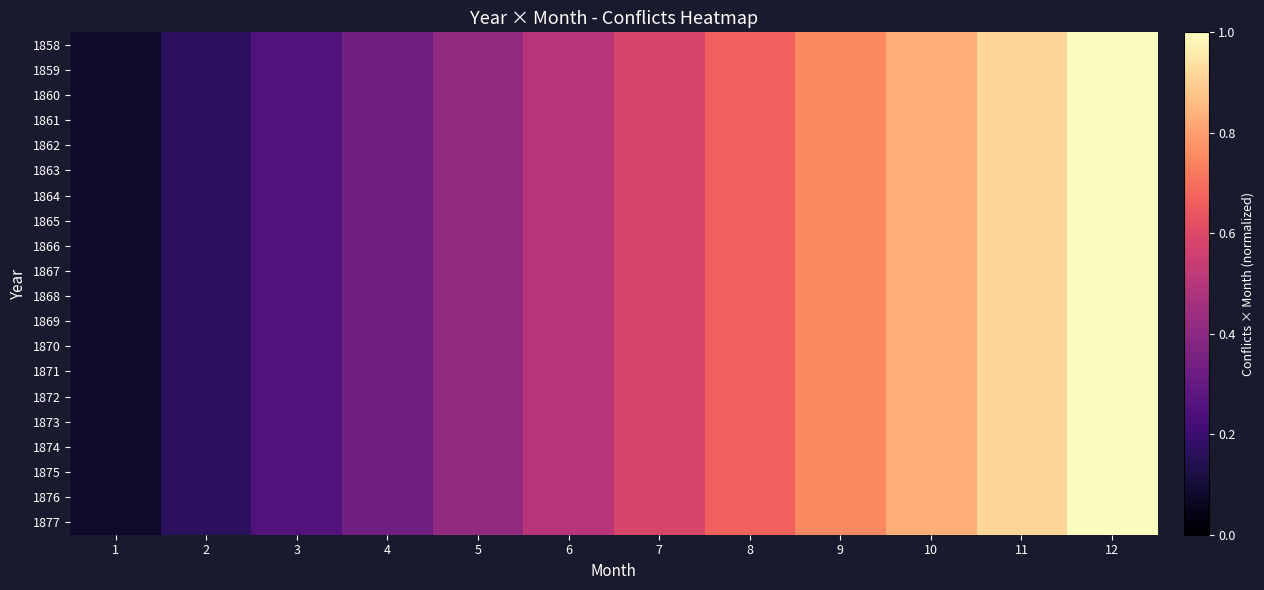

At 9, list the series in order from smallest to largest.

1858, 1859, 1860, 1861, 1862, 1863, 1864, 1865, 1866, 1867, 1868, 1869, 1870, 1871, 1872, 1873, 1874, 1875, 1876, 1877